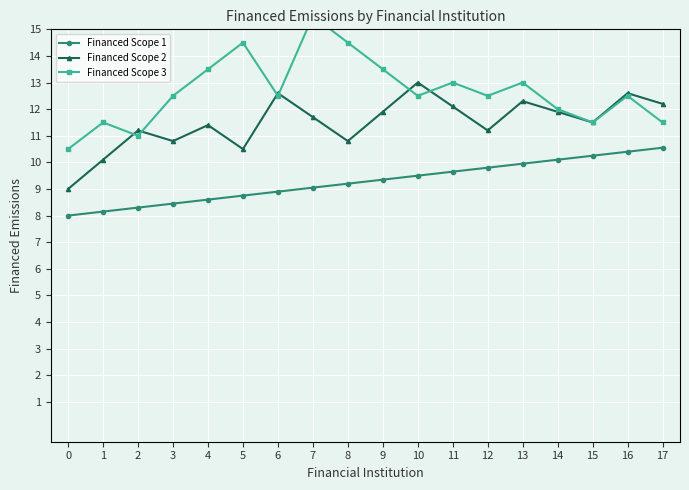

What value does the Financed Scope 2 series have at 0?

9.0